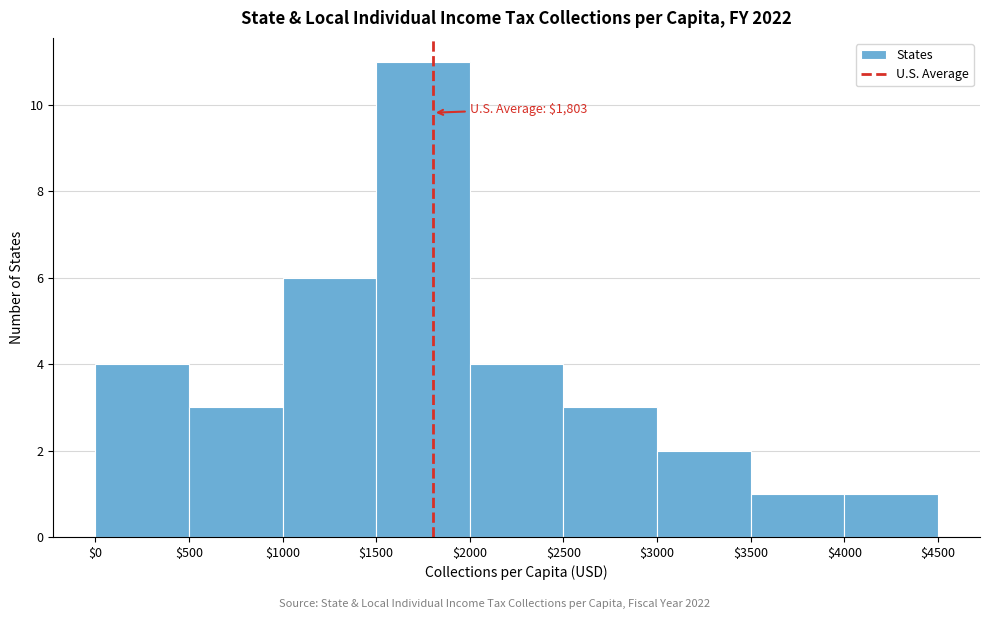

Which range on the x-axis has the tallest bar?

$1500 to $2000